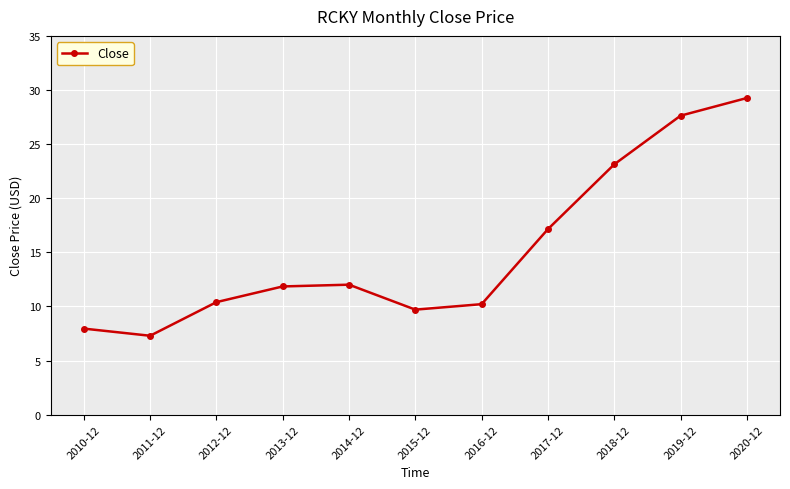

What value does the data have at 2010-12?

8.0